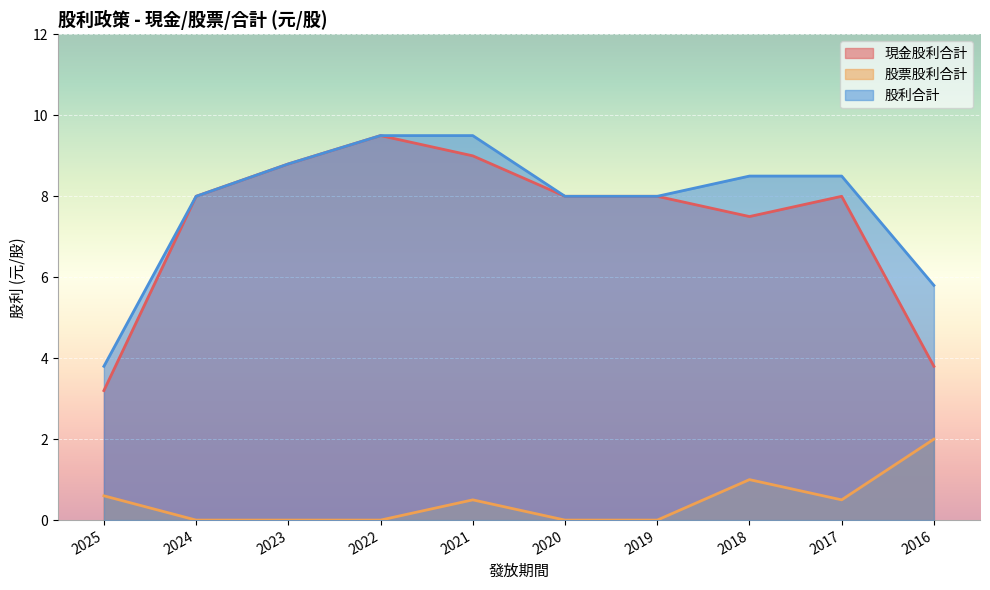

True or false: 現金股利合計 has more than 0 points higher than both neighbors.

True